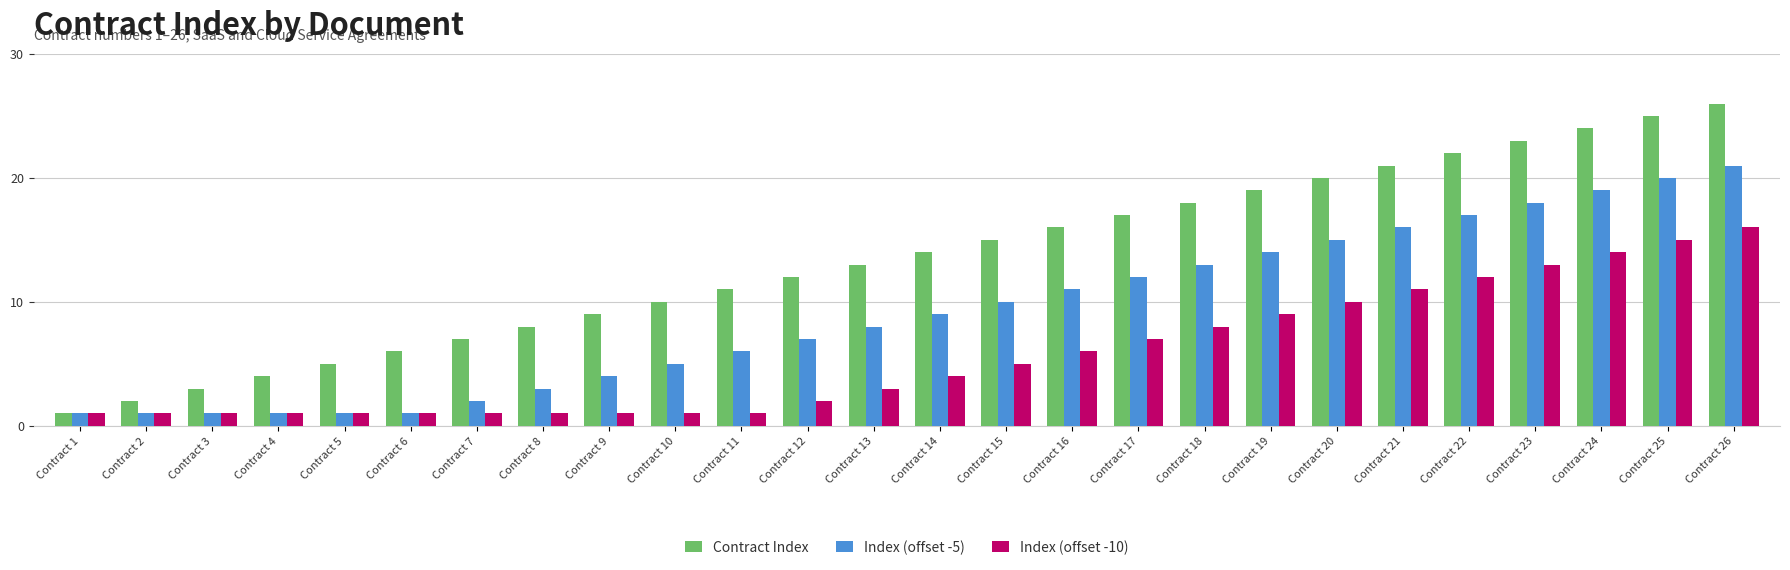

Rank the series by their average value, from lowest to highest.

Index (offset -10), Index (offset -5), Contract Index